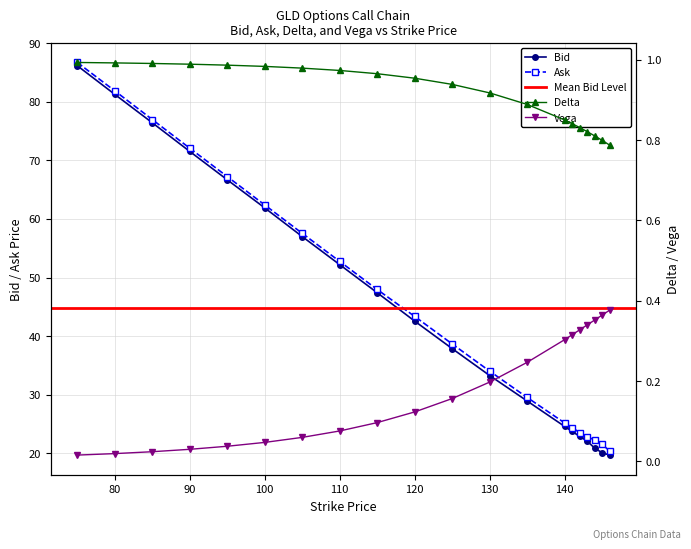

Which series changed the most between 90 and 144?

bid